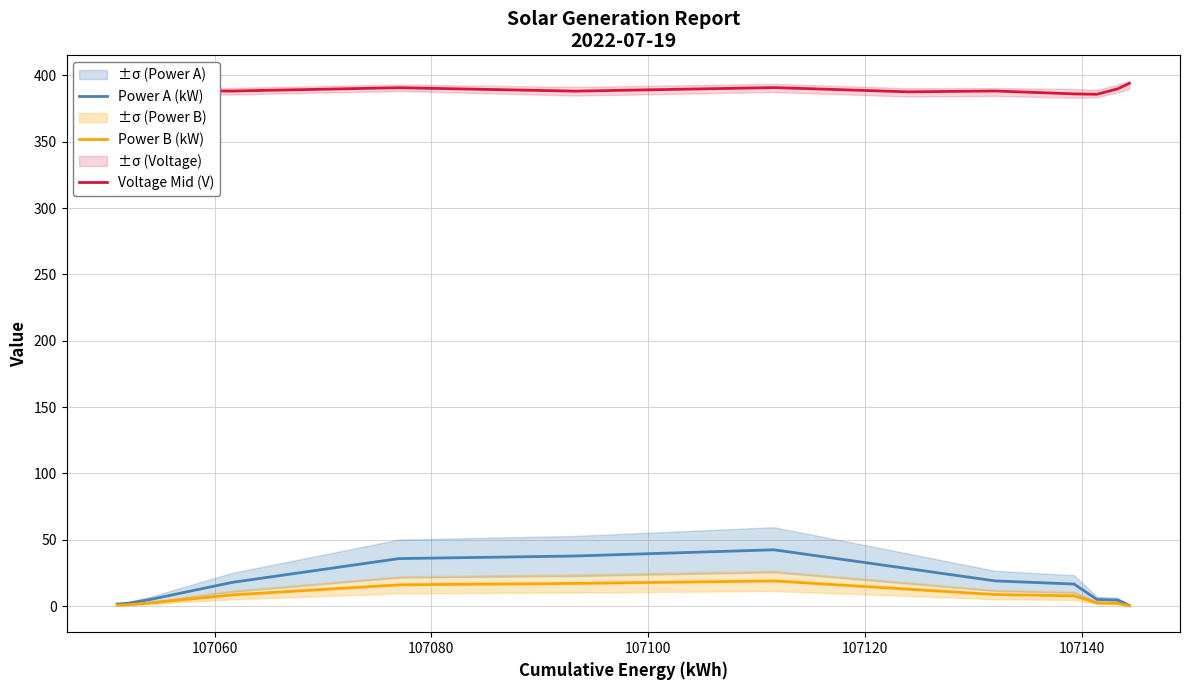

True or false: Voltage Mid (V) and Power A (kW) intersect in this chart.

False